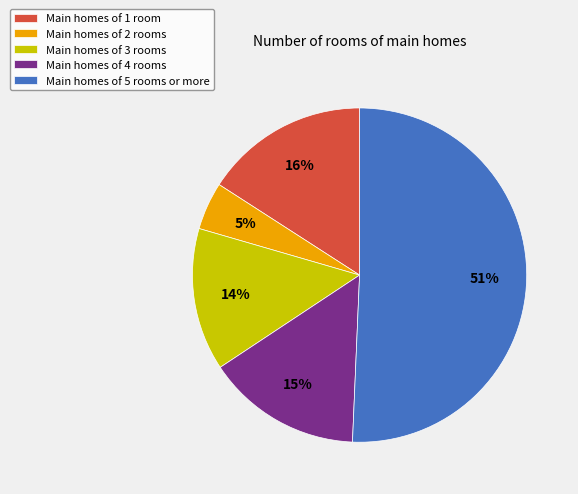

What is the ratio of the value at Main homes of 4 rooms to the value at Main homes of 5 rooms or more?

0.3